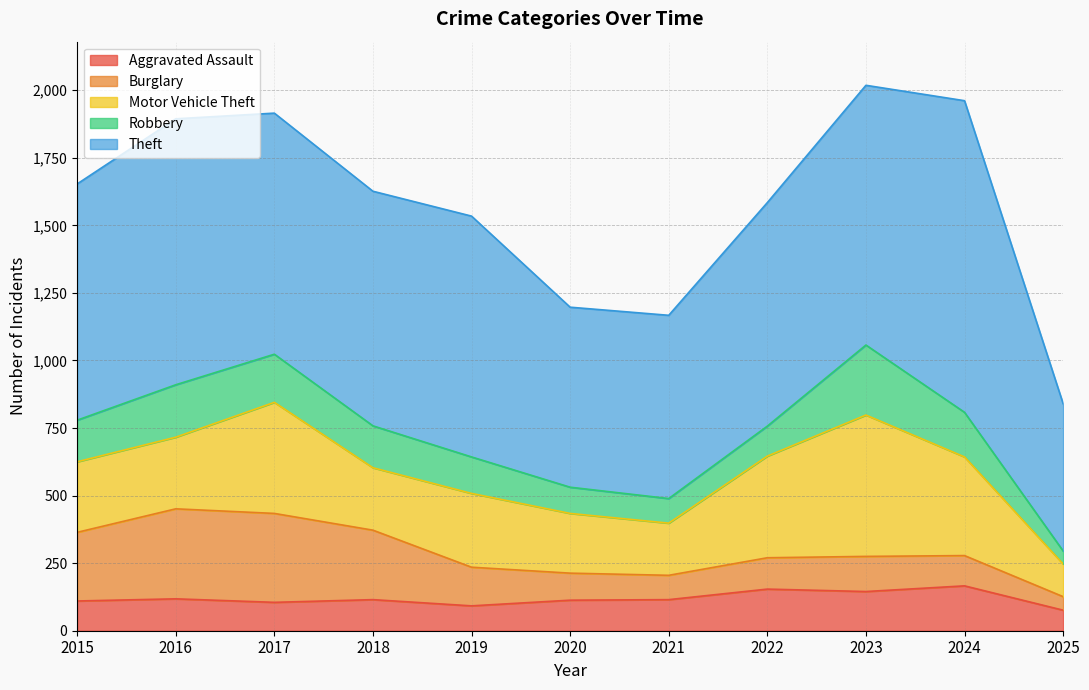

Is the value of Robbery at 2017 greater than the value of Burglary at 2021?

Yes